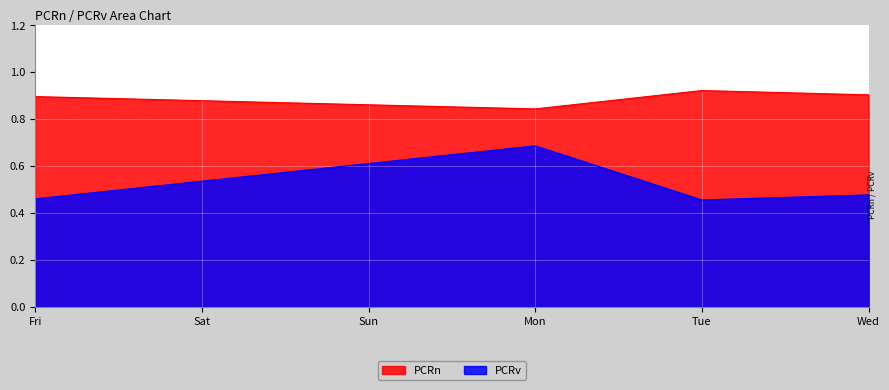

What is the average value of the PCRv series?

0.5